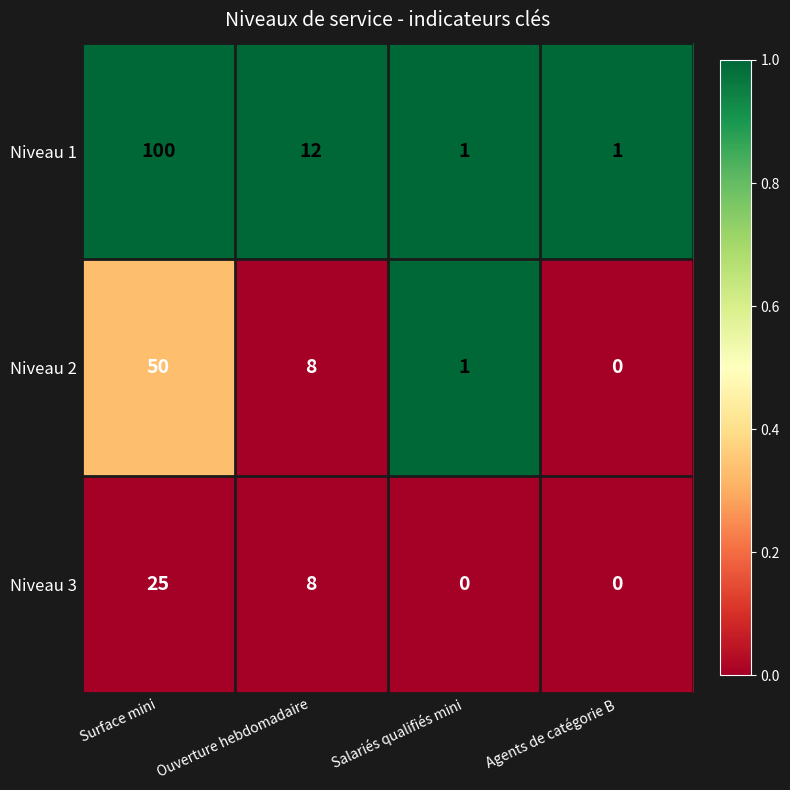

Reading left to right, transcribe all the data shown in this chart.

Niveau 1: Surface mini=100	Ouverture hebdomadaire=12	Salariés qualifiés mini=1	Agents de catégorie B=1
Niveau 2: Surface mini=50	Ouverture hebdomadaire=8	Salariés qualifiés mini=1	Agents de catégorie B=0
Niveau 3: Surface mini=25	Ouverture hebdomadaire=8	Salariés qualifiés mini=0	Agents de catégorie B=0